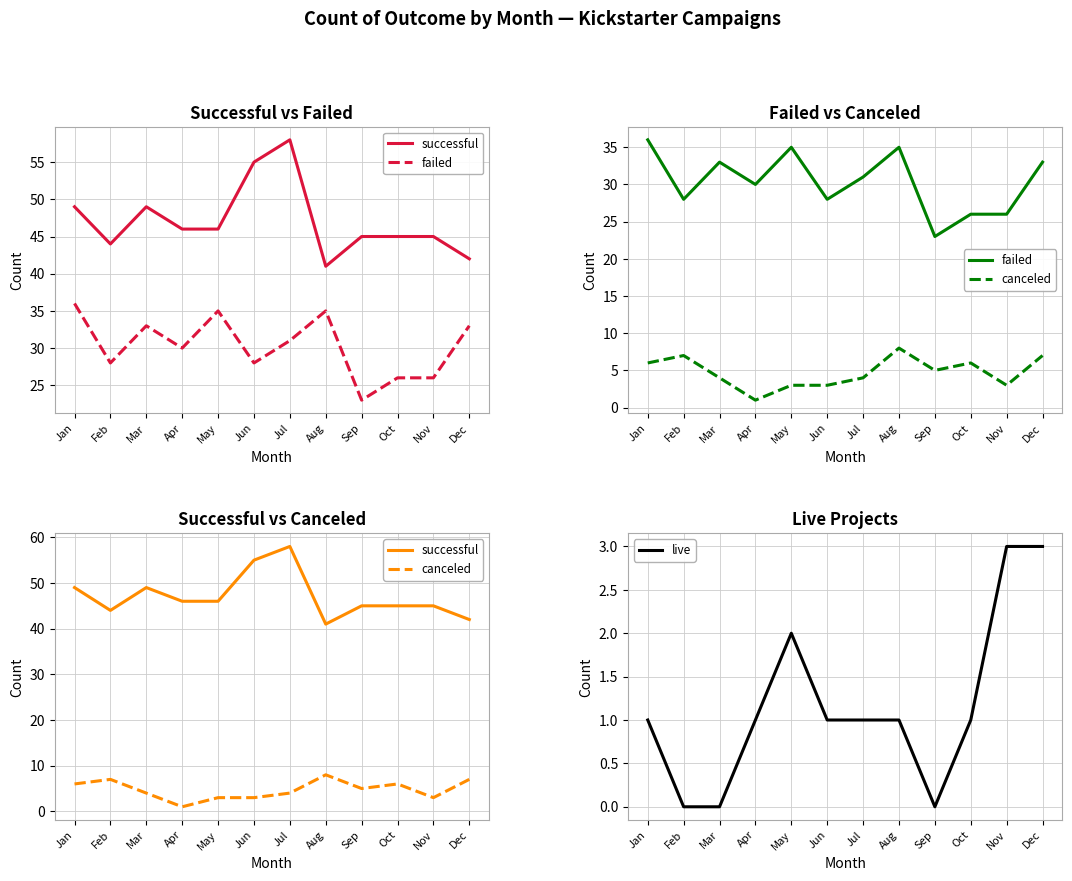

At which category is the sum across all series the highest?

Jul